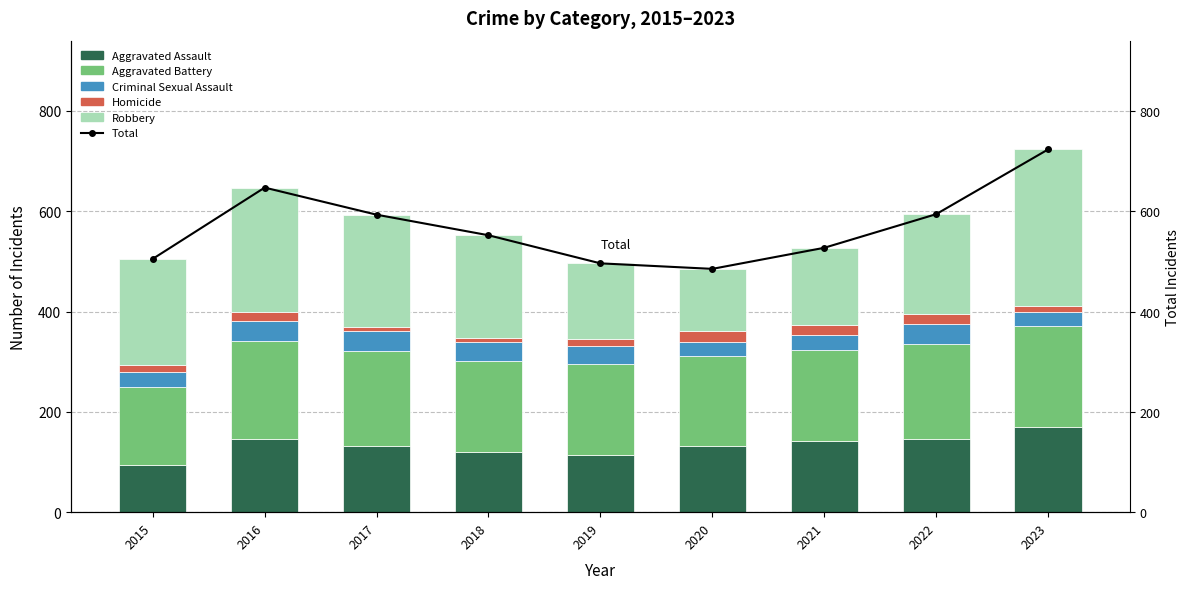

What is the value of the Aggravated Battery bar at the 4th from the left?

183